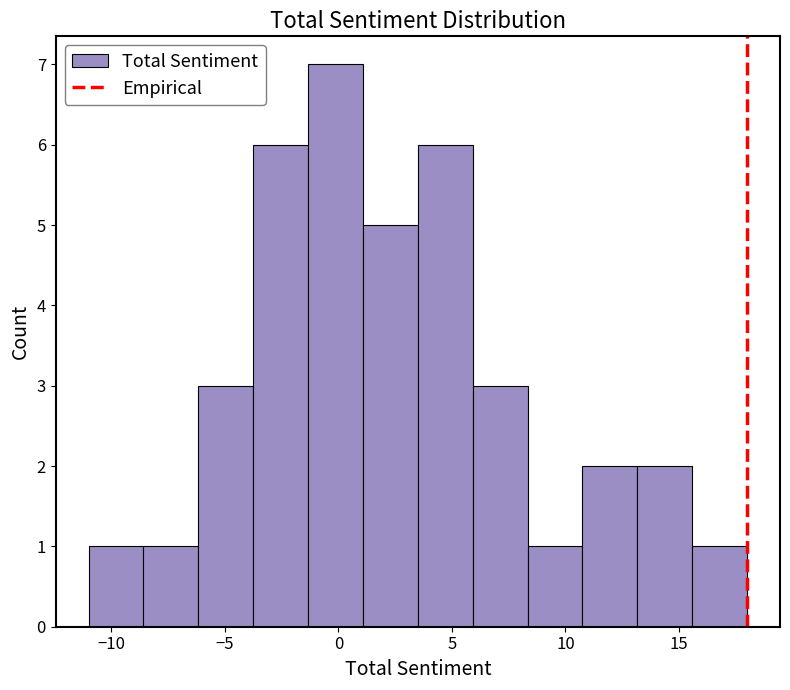

How tall is the bar that spans 3.5 to 6.0 on the x-axis? Neither the bar edges nor the heights are printed on the chart, so give them approximately, as read against the axes.

6